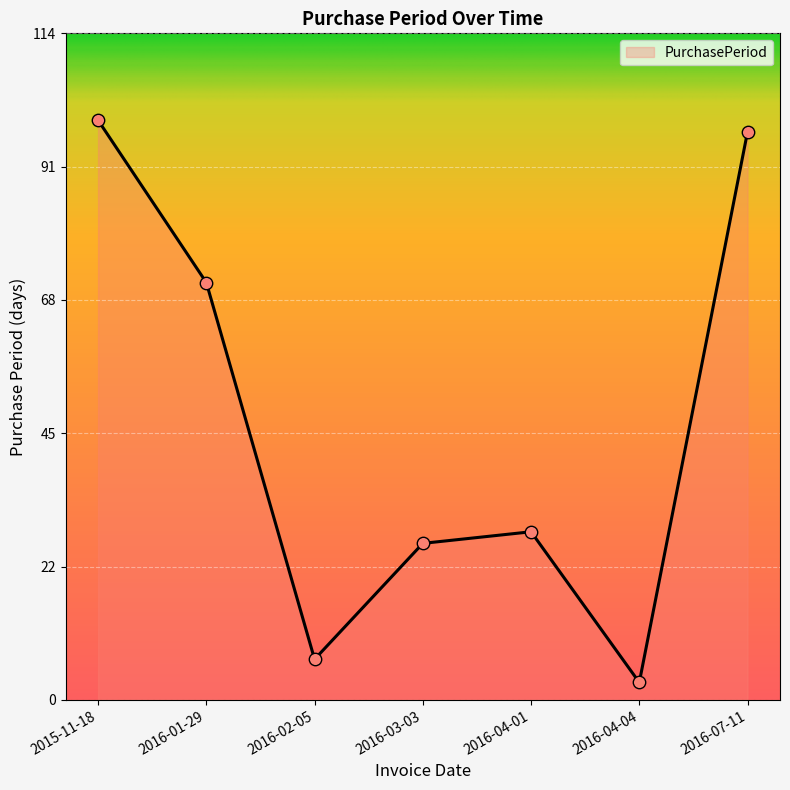

Approximately how many times larger is the value at 2016-04-01 compared to 2016-01-29?

0.4